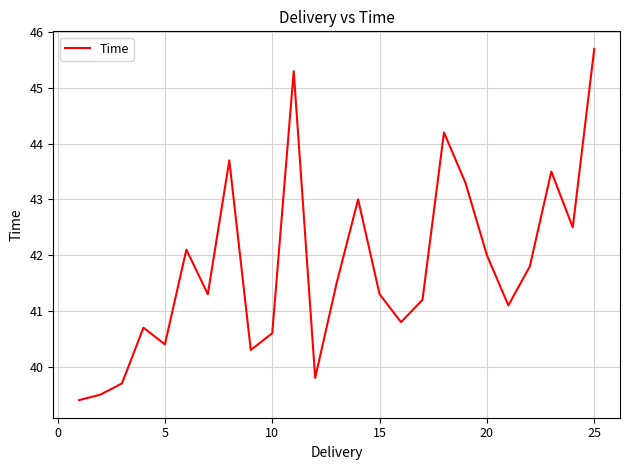

What is the maximum value shown in the chart?

45.7